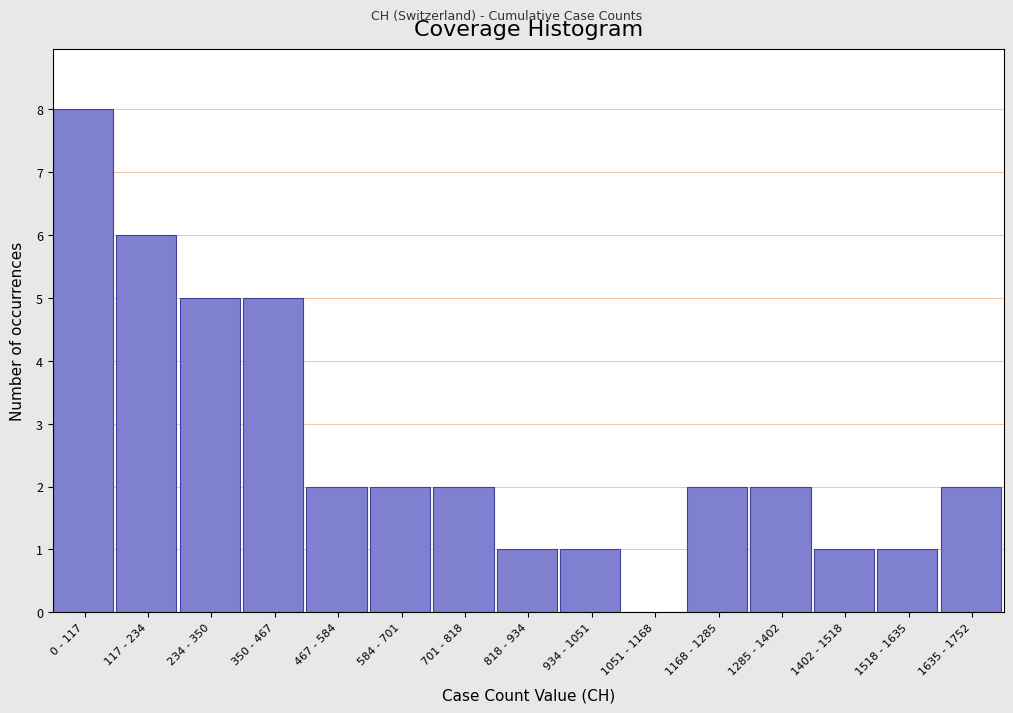

Reading right to left, what are all the values shown in this chart?

1635 - 1752=2	1518 - 1635=1	1402 - 1518=1	1285 - 1402=2	1168 - 1285=2	1051 - 1168=0	934 - 1051=1	818 - 934=1	701 - 818=2	584 - 701=2	467 - 584=2	350 - 467=5	234 - 350=5	117 - 234=6	0 - 117=8